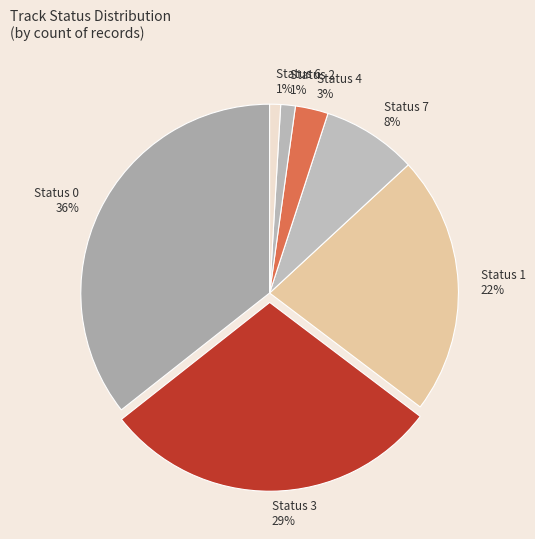

True or false: Status 6 accounts for 1% of the total.

True